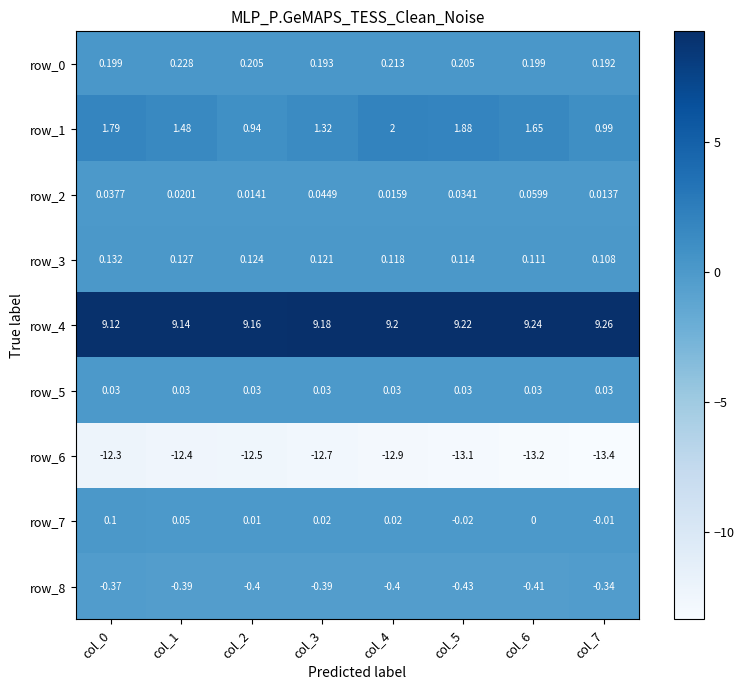

Which series has the largest total across all categories?

row_4